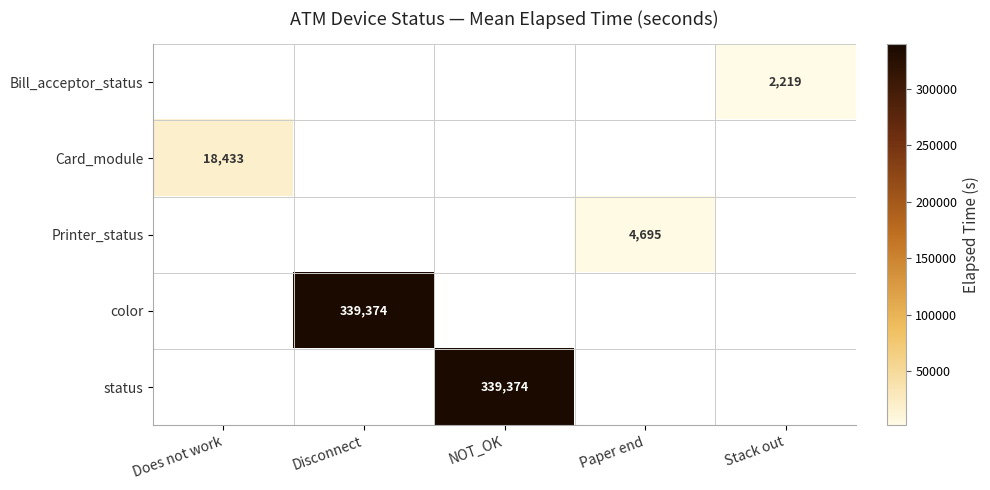

Is it true that color equals 339374 at Disconnect?

True